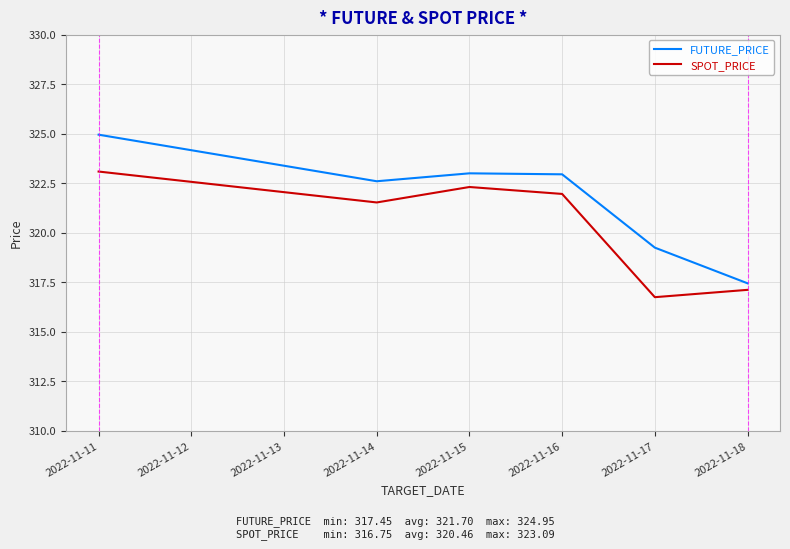

True or false: FUTURE_PRICE has more than 0 interior local peaks.

True